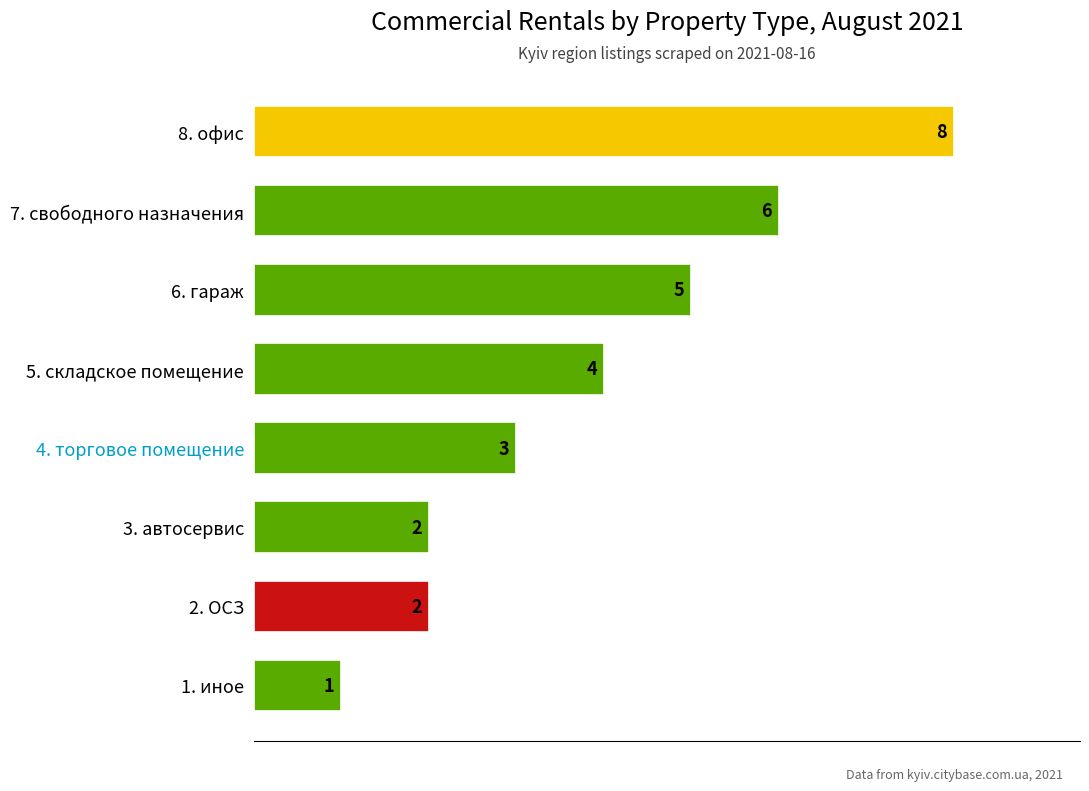

True or false: the data shows 2 at 3. автосервис.

True